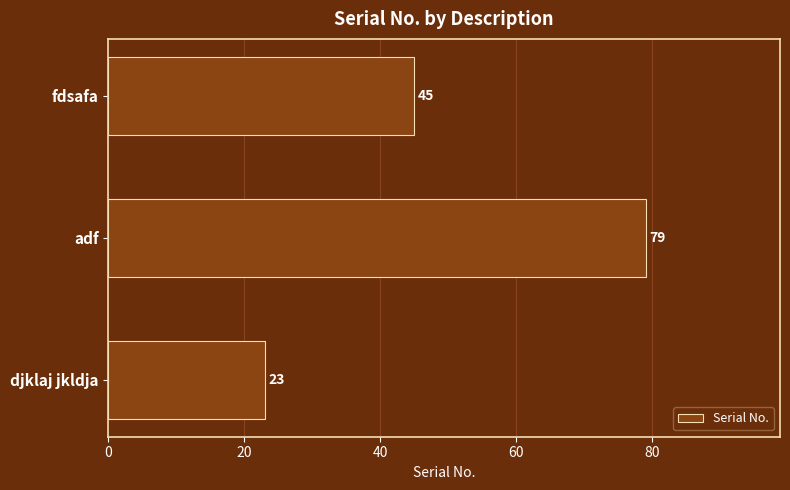

Rank the categories by value from highest to lowest.

adf, fdsafa, djklaj jkldja